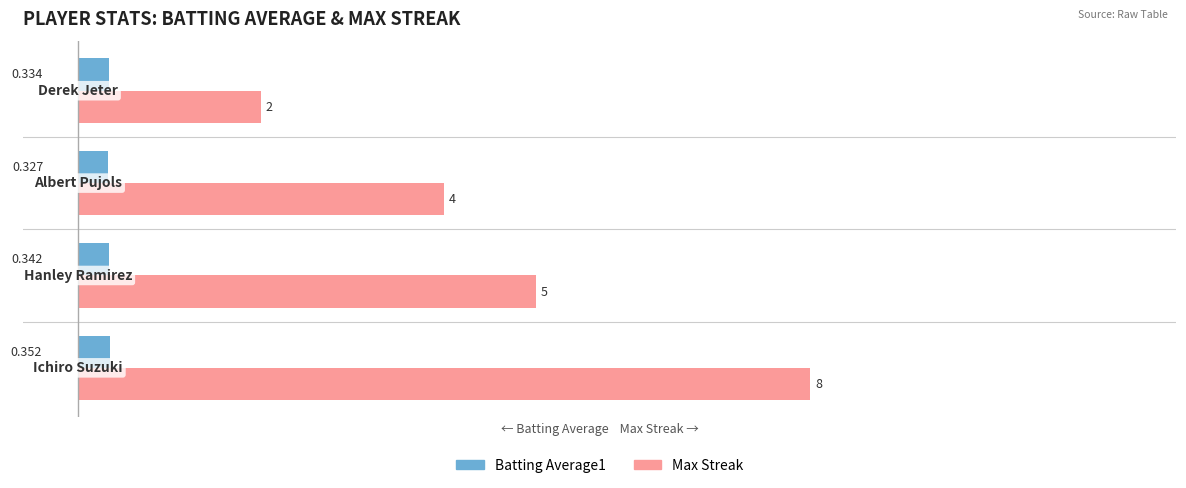

What is the sum of all Max Streak values?

19.0